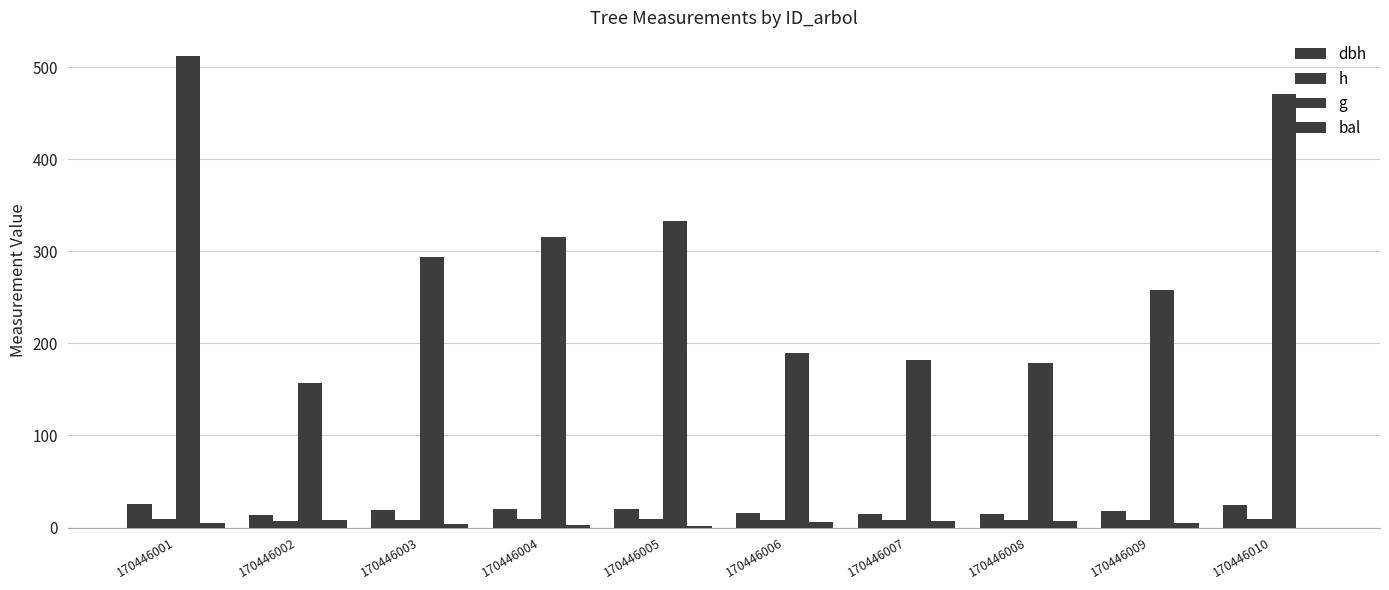

Which label corresponds to the largest value in the chart?

170446001